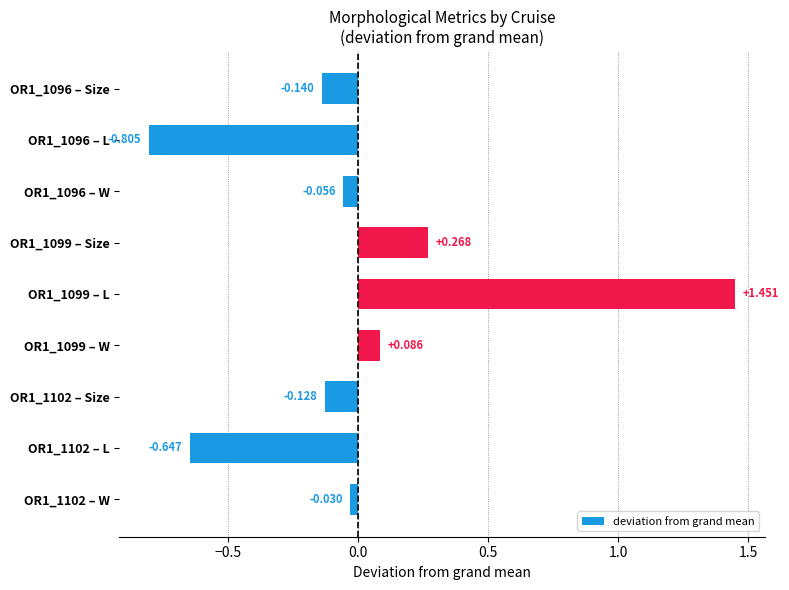

How many bars are there in total?

9